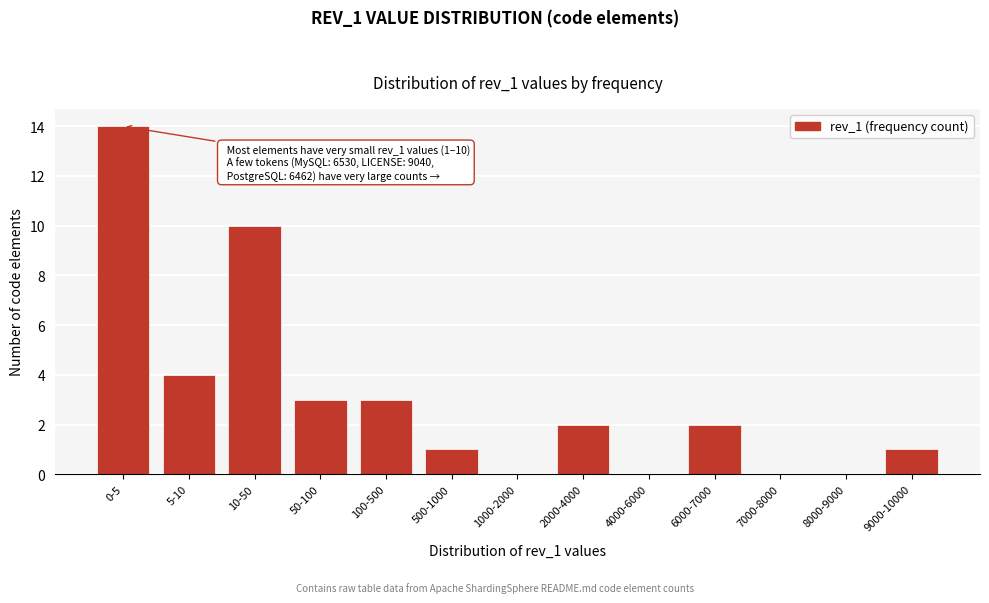

Reading left to right, transcribe all the data shown in this chart.

0-5=14	5-10=4	10-50=10	50-100=3	100-500=3	500-1000=1	1000-2000=0	2000-4000=2	4000-6000=0	6000-7000=2	7000-8000=0	8000-9000=0	9000-10000=1